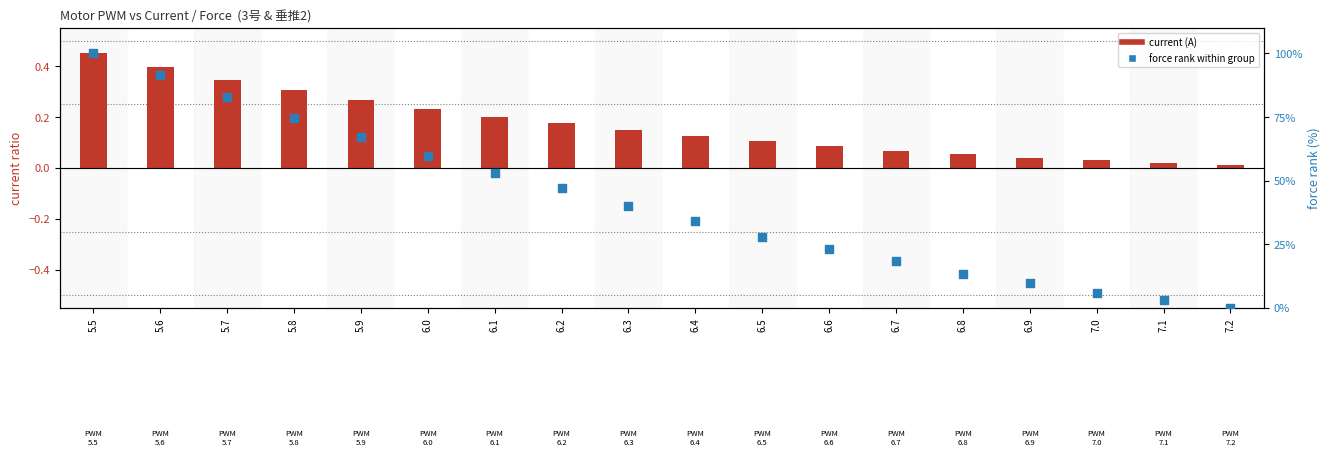

Which series reaches the minimum Y coordinate?

force rank